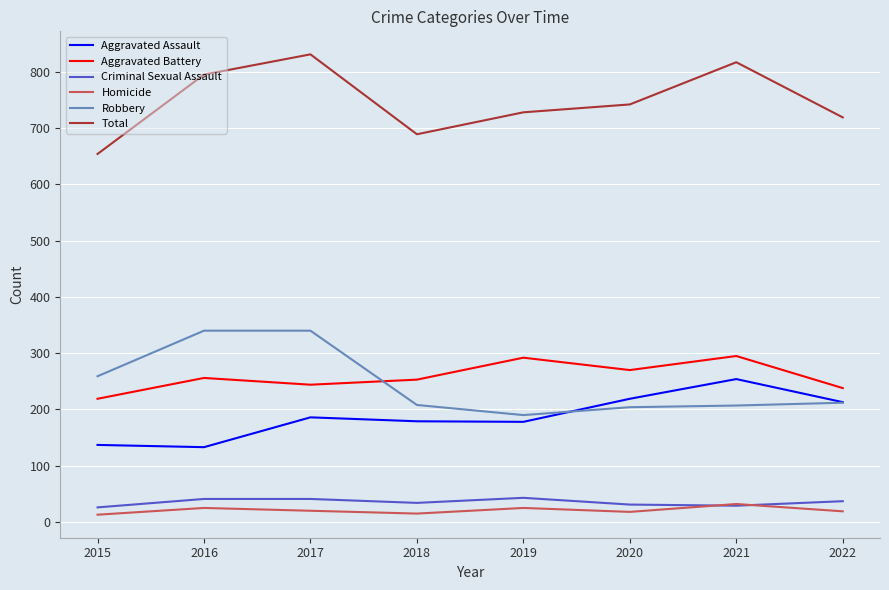

Read the Total value at 2022.

719